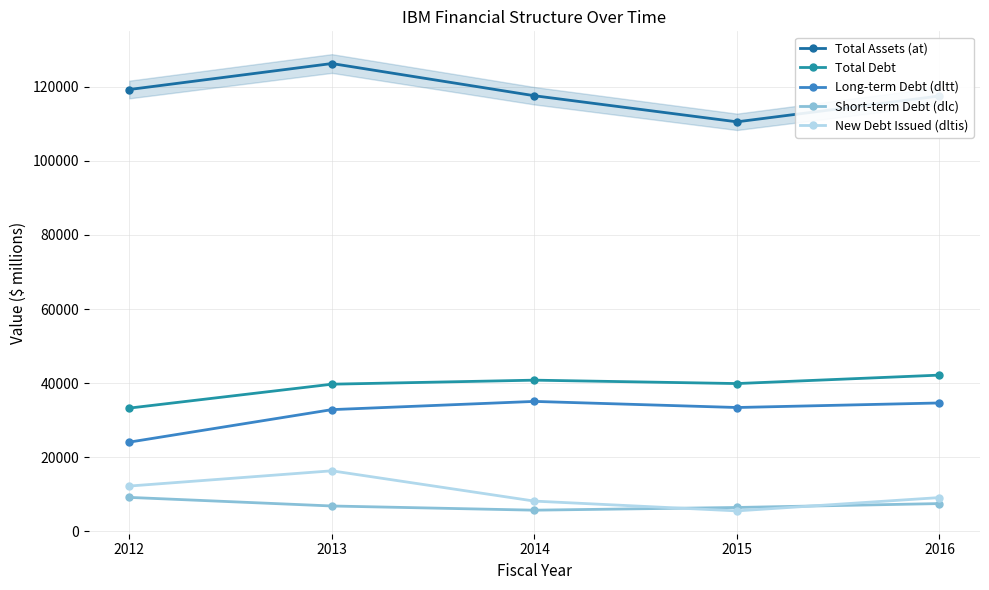

True or false: New Debt Issued (dltis) and Long-term Debt (dltt) intersect in this chart.

False